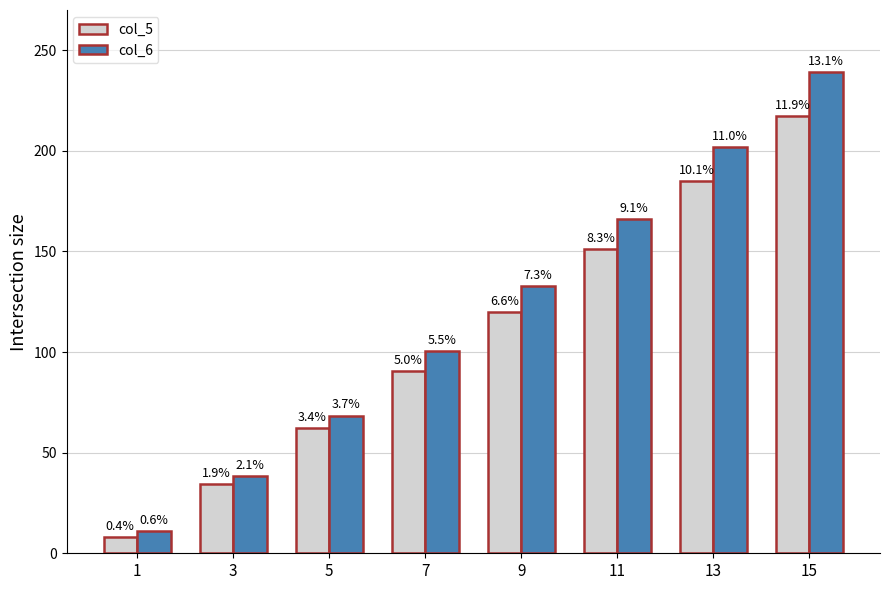

Does the chart contain stacked bars?

No